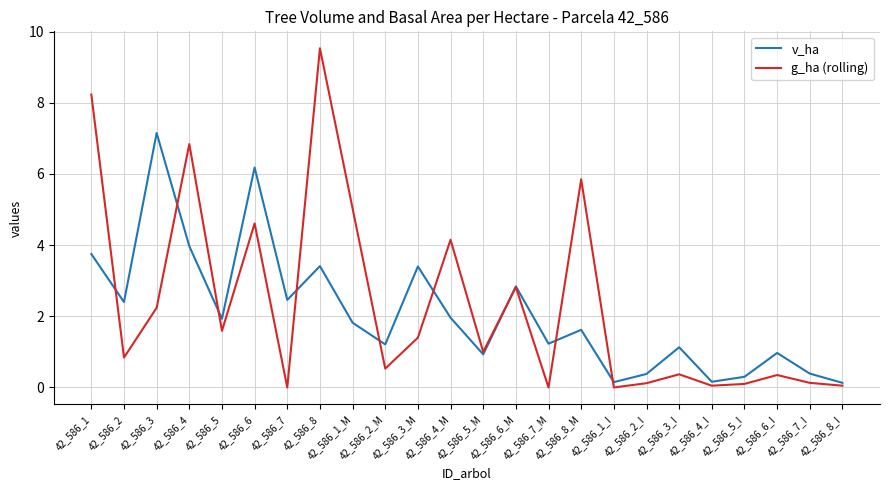

Rank the series by their maximum value, from highest to lowest.

g_ha (rolling), v_ha